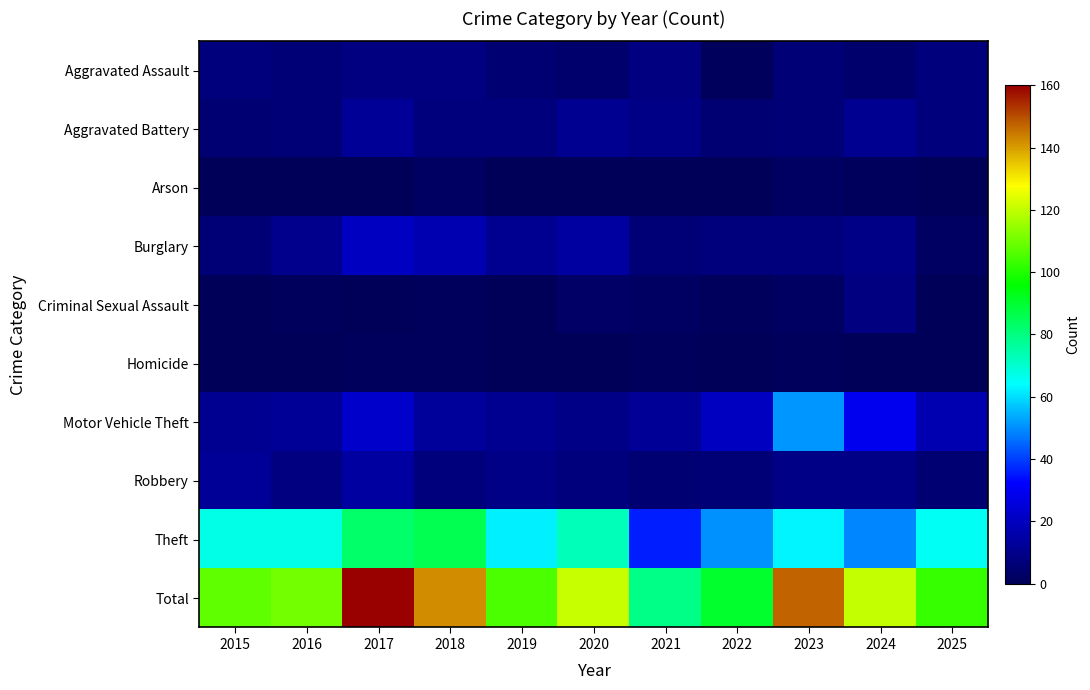

Which series has the largest total across all categories?

Total